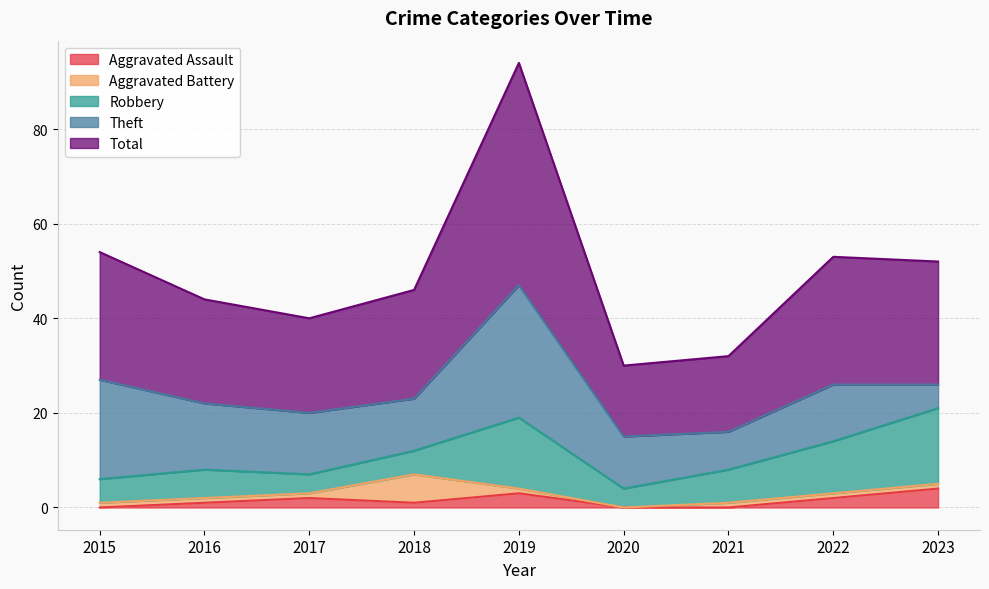

What is the difference between the highest and lowest values at 2022?

26